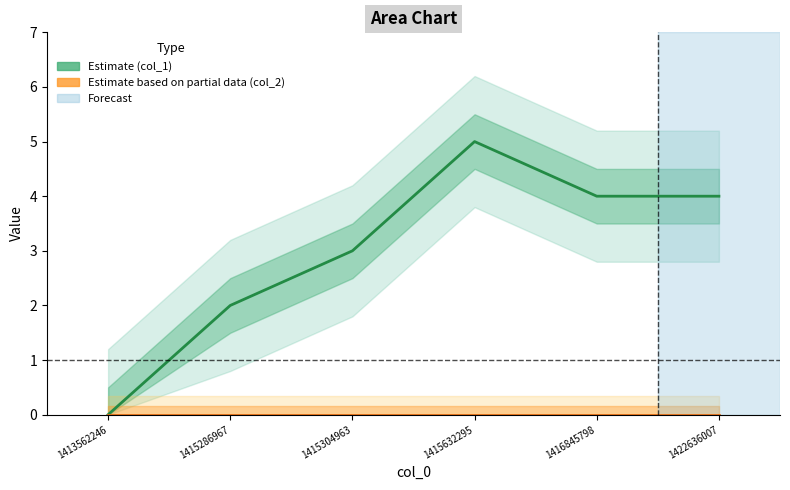

Is it true that col_2 equals 0 at 1422636007?

True